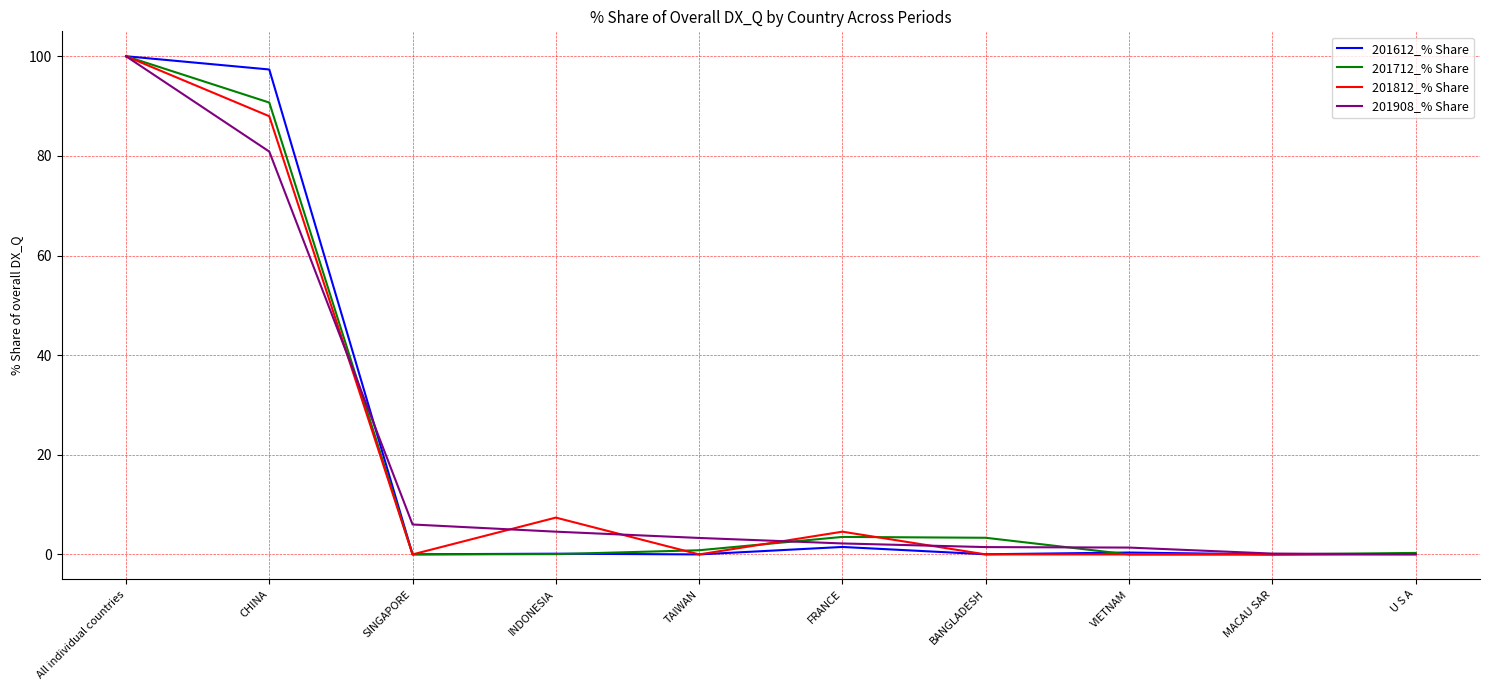

What position from the right is BANGLADESH?

4